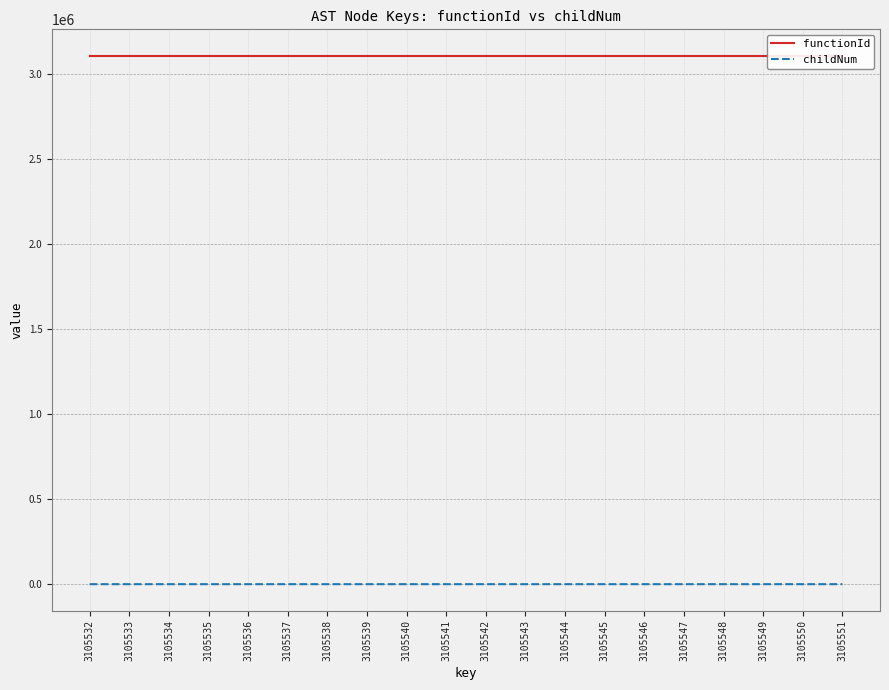

Is the value of functionId at 3105550 greater than the value of childNum at 3105546?

Yes